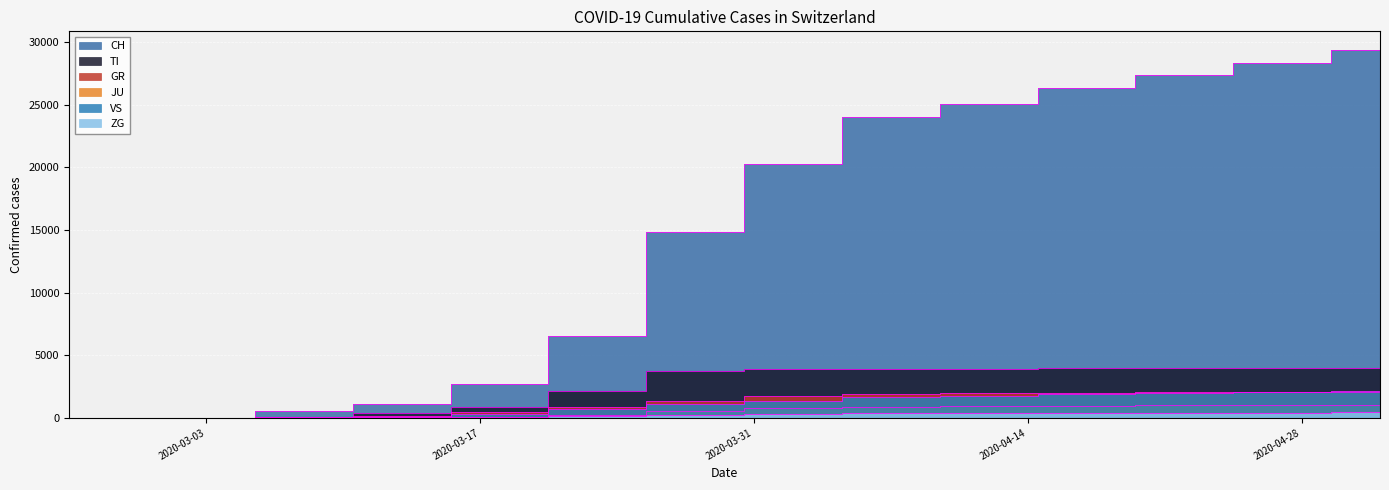

Which series has the widest spread of values?

CH